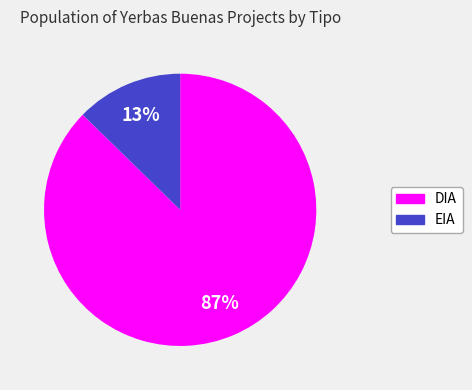

What is the largest slice in the pie chart?

DIA